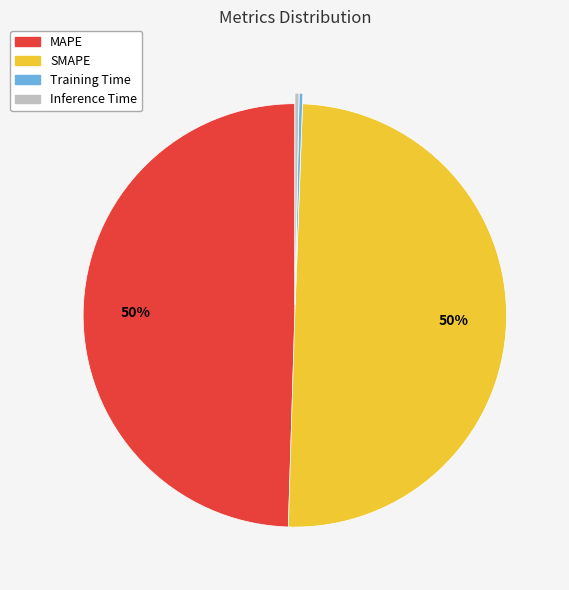

To the nearest percent, what percentage of the pie is MAPE?

50%